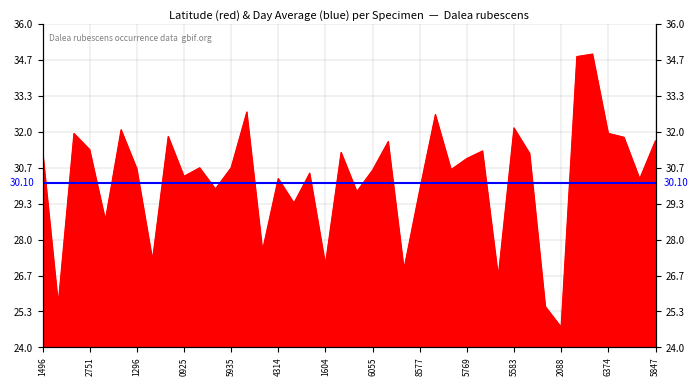

Approximately how many times larger is the value at 1846481496 compared to 2807615694?

1.0